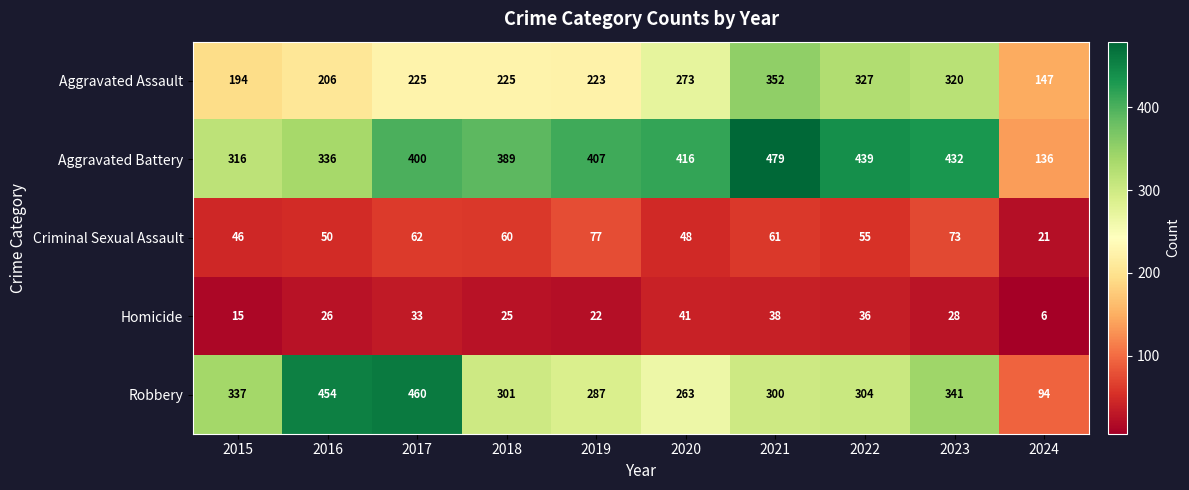

The value of Homicide at 2024 is 3. True or false?

False